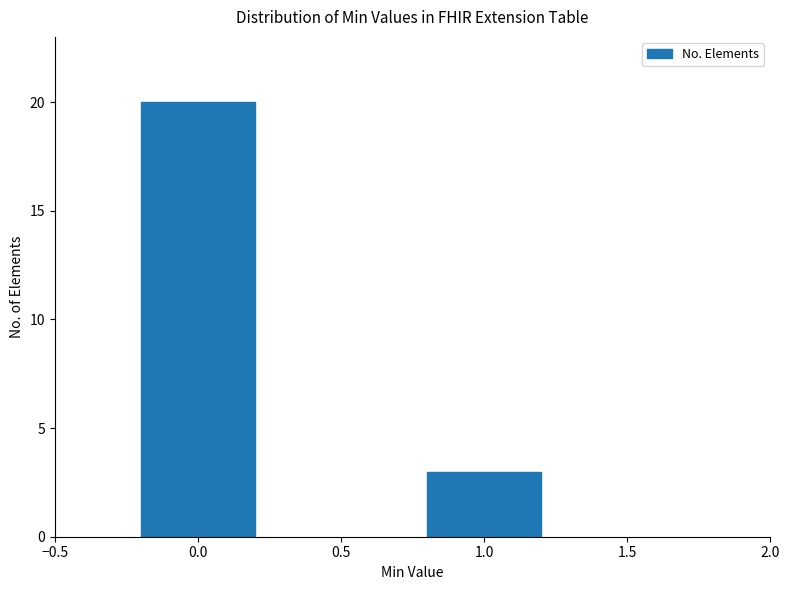

Reading left to right, transcribe all the data shown in this chart.

20	3